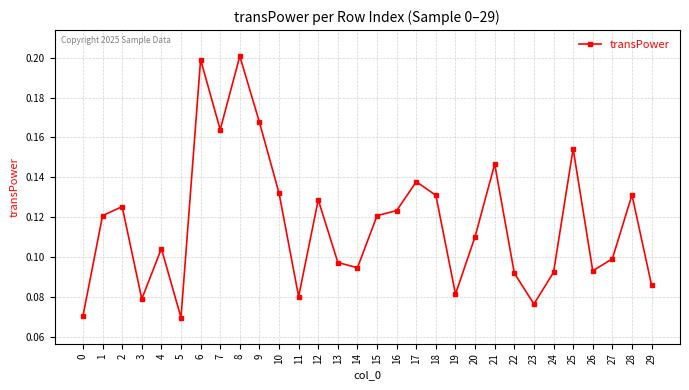

The chart shows a value of 0.1 at 4. True or false?

True